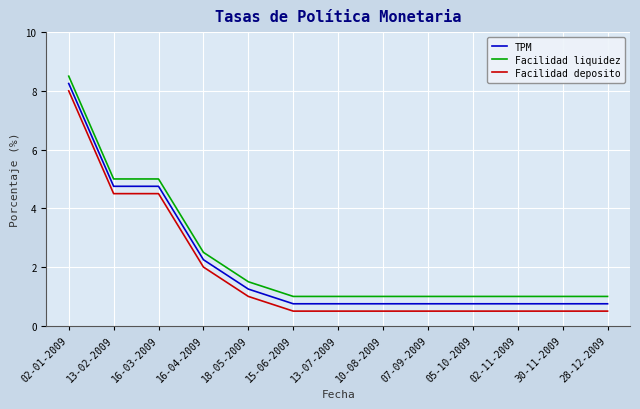

The value of Facilidad deposito at 05-10-2009 is 0.5. True or false?

True